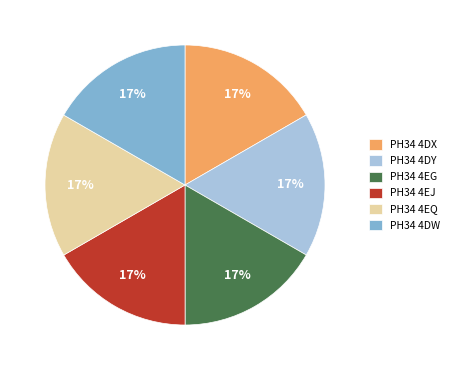

To the nearest percent, what portion does PH34 4EQ represent?

17%